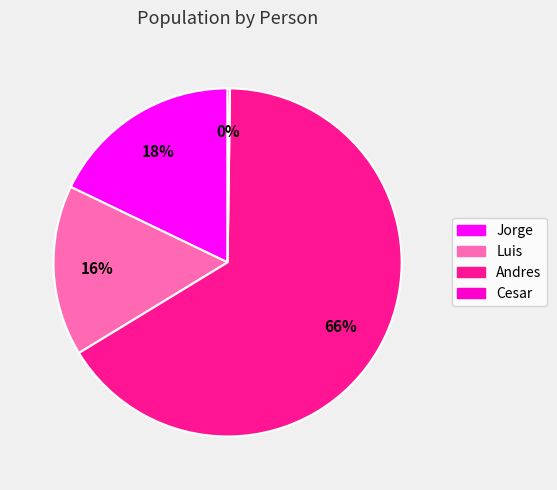

Which slice is the largest?

Andres